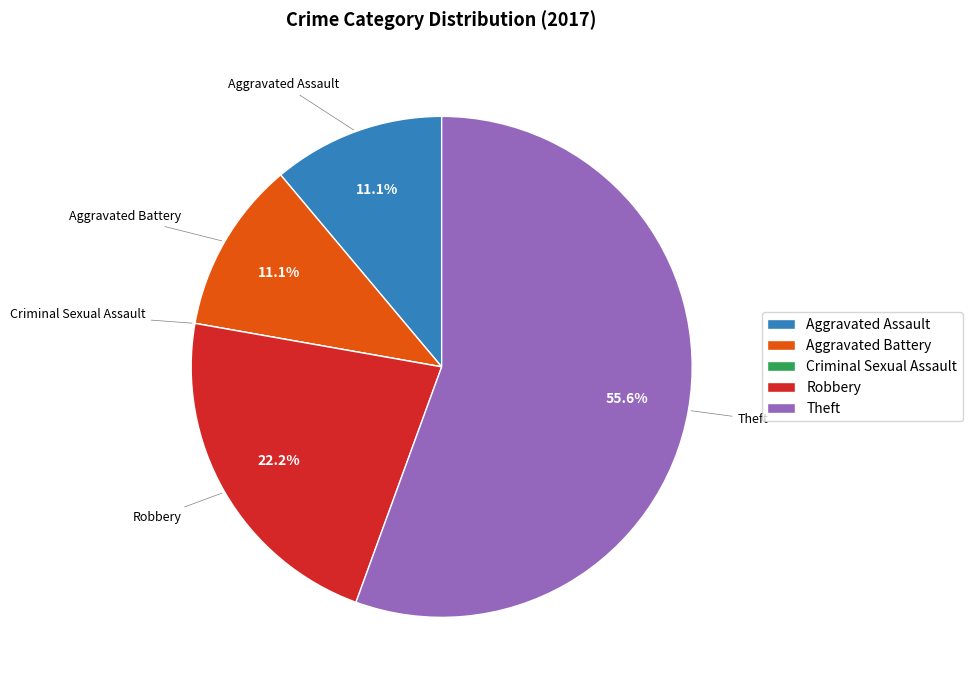

What is the majority slice?

Theft